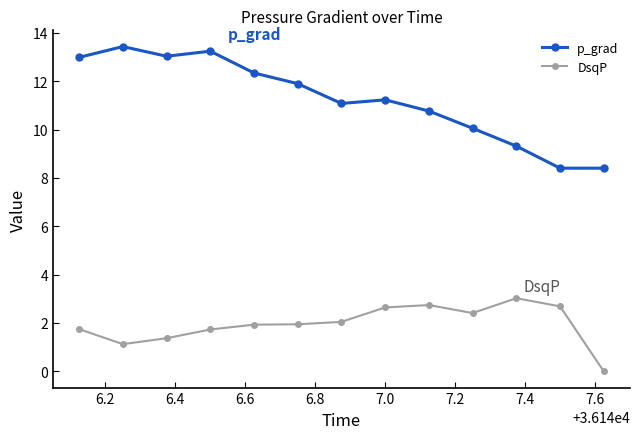

What is the average value of the DsqP series?

2.0